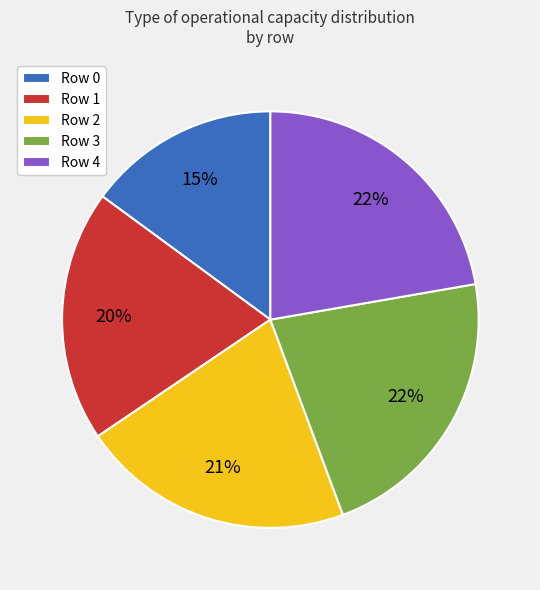

The Row 4 slice represents 22% of the pie. True or false?

True